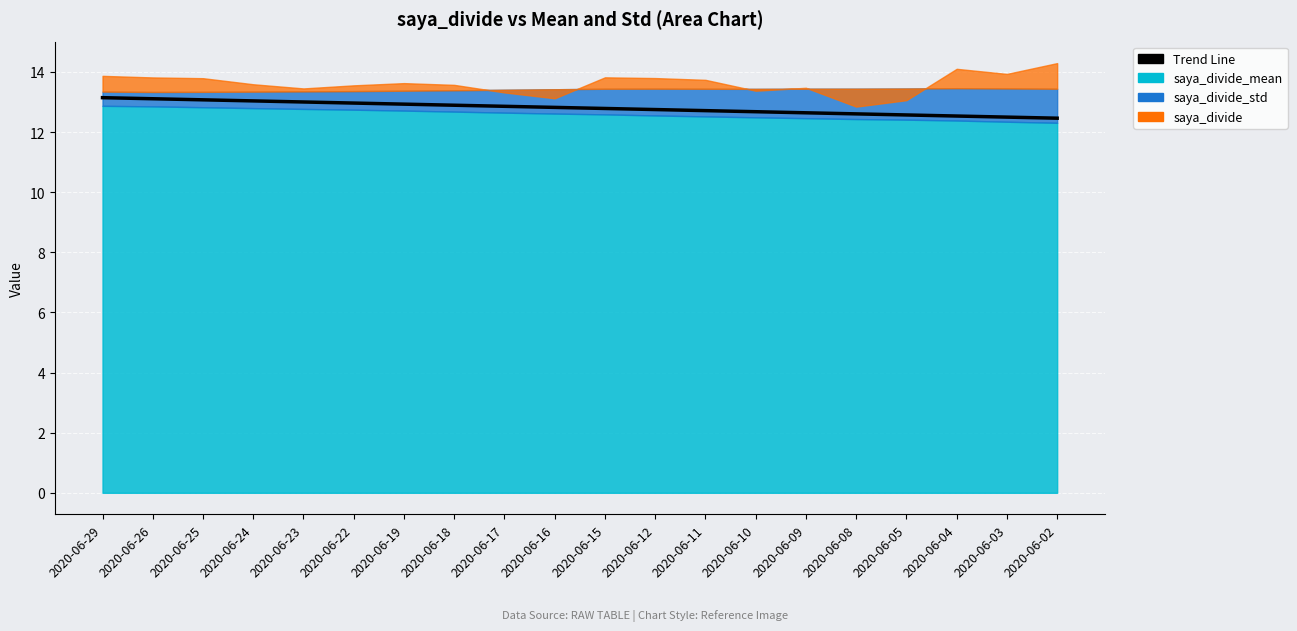

Is it true that the value at 2020-06-24 is 13.0?

True